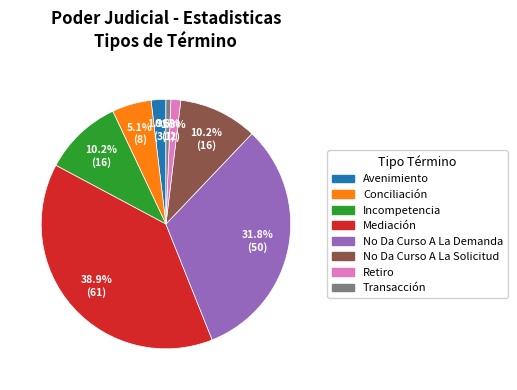

Between Incompetencia and Avenimiento, which is larger?

Incompetencia